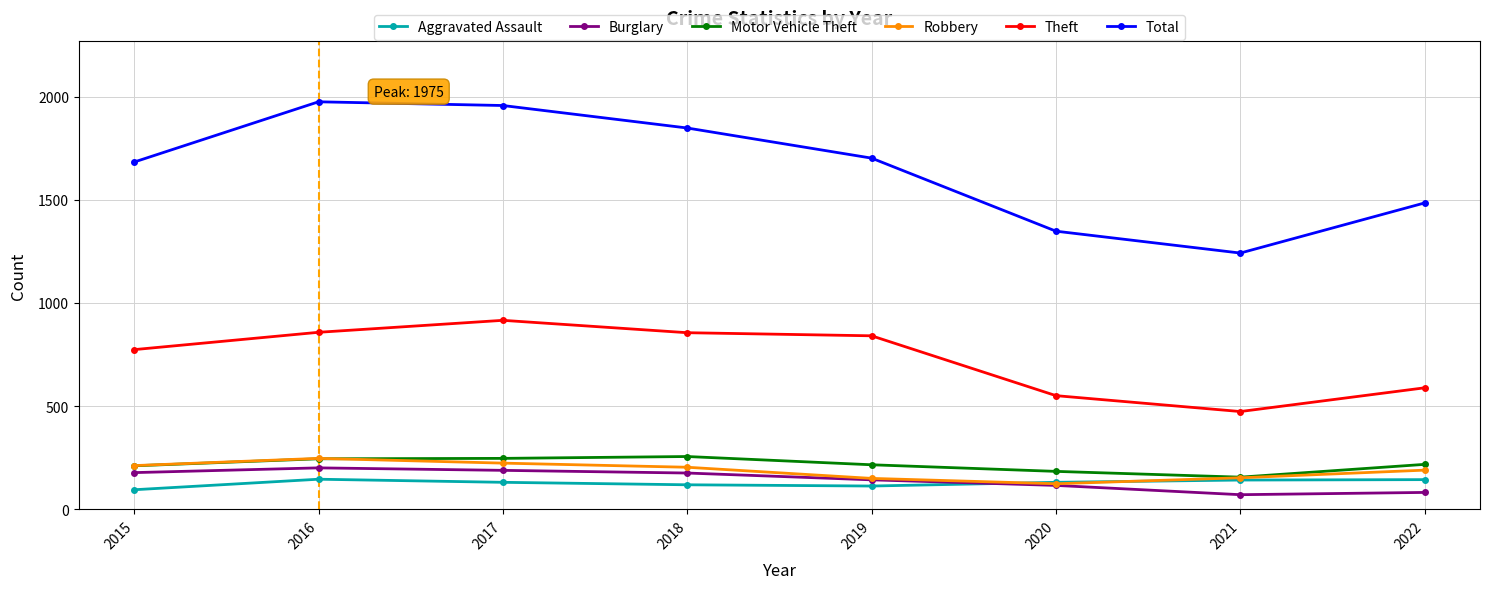

True or false: Total has more than 0 points higher than both neighbors.

True